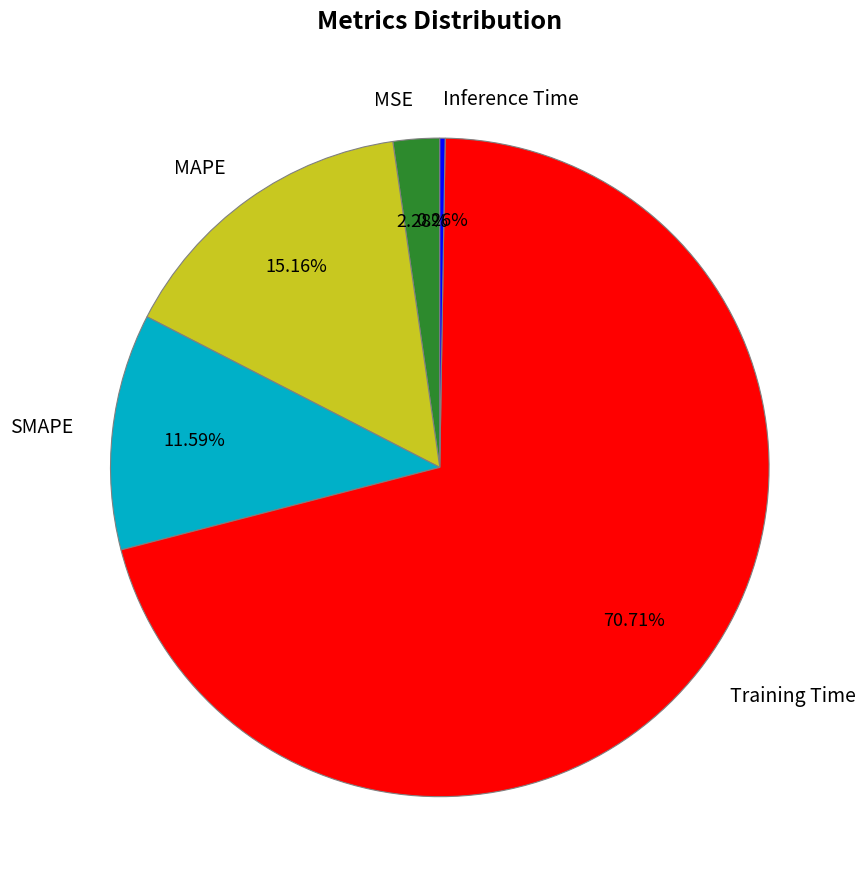

Which has a higher value, MAPE or Training Time?

Training Time